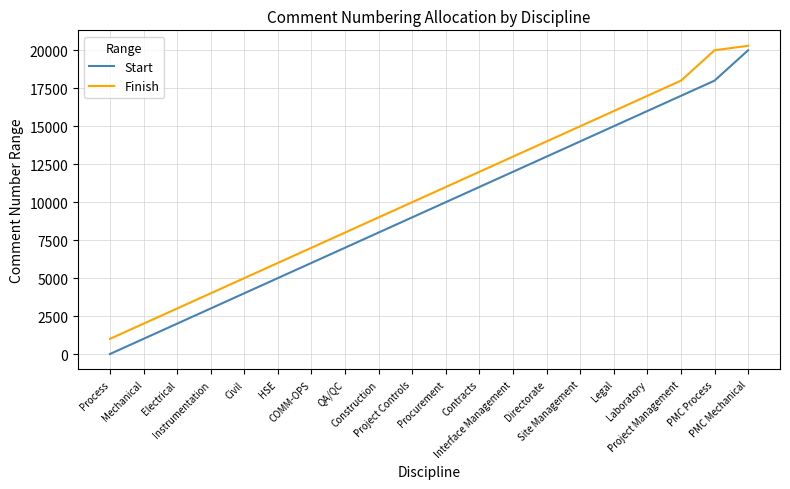

What is the total value across all series at Mechanical?

3001